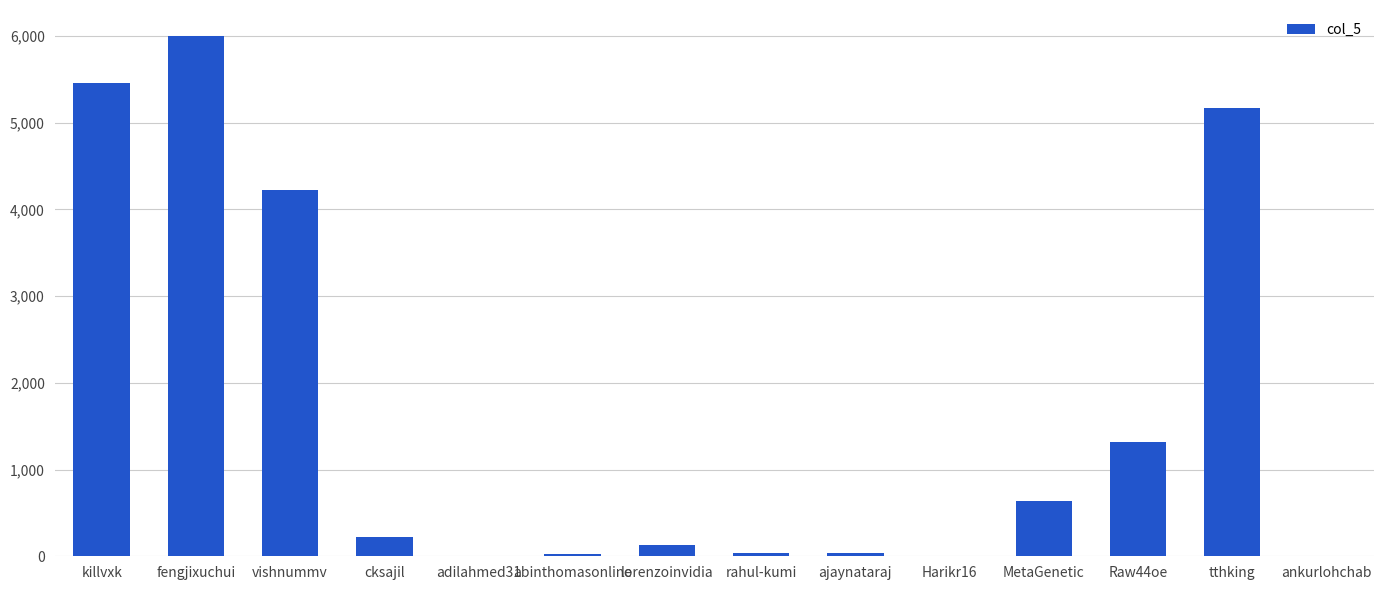

How many series are shown in this chart?

1